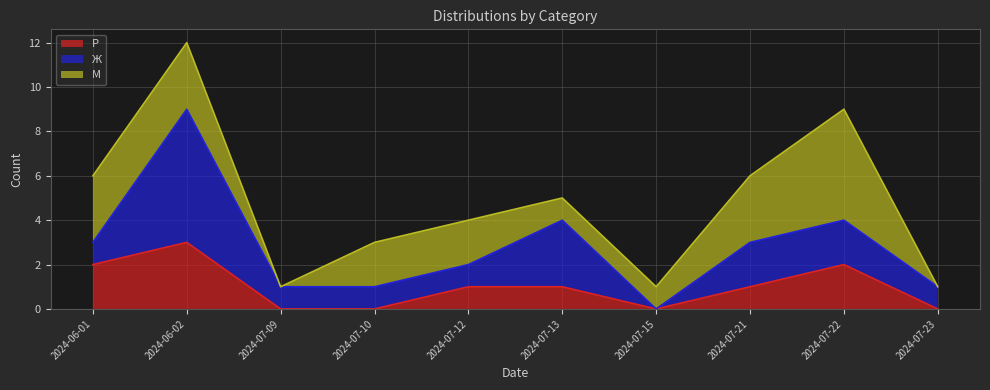

Between 2024-07-15 and 2024-07-21, which series saw the biggest shift?

Ж